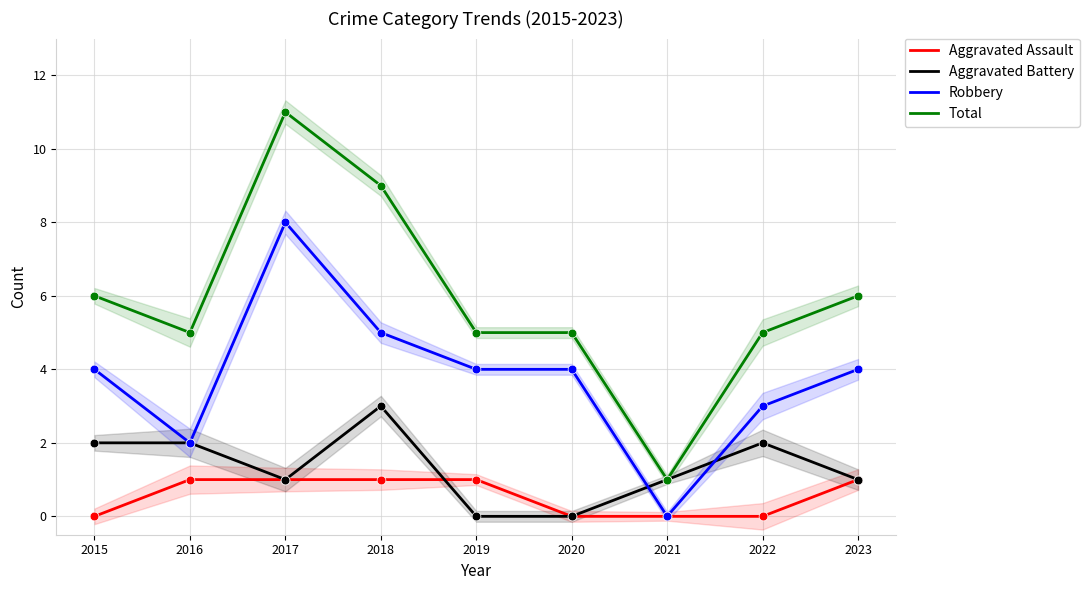

Is the value of Total at 2021 greater than the value of Aggravated Assault at 2022?

Yes